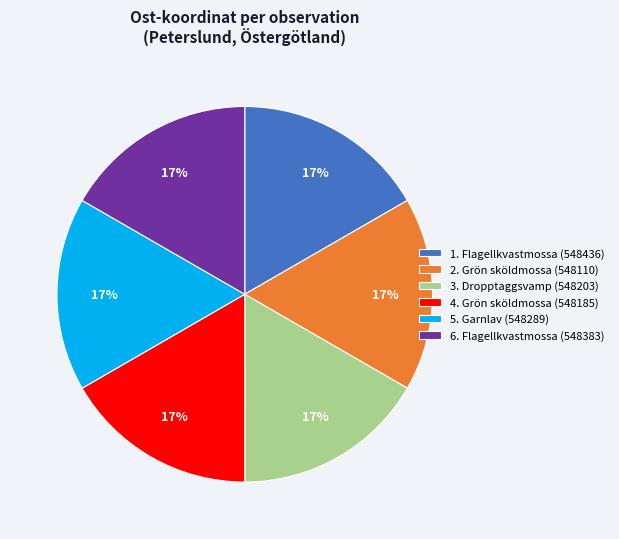

Combined, do 4. Grön sköldmossa (548185) and 3. Dropptaggsvamp (548203) account for over 50%?

No